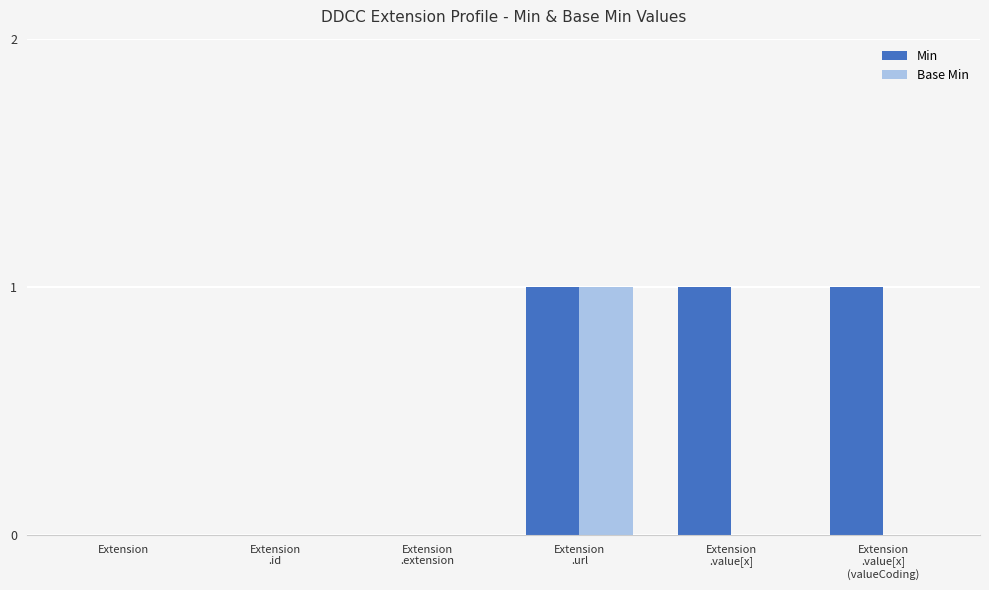

Reading left to right, extract all data points from this chart.

Min: Extension=0	Extension
.id=0	Extension
.extension=0	Extension
.url=1	Extension
.value[x]=1	Extension
.value[x]
(valueCoding)=1
Base Min: Extension=0	Extension
.id=0	Extension
.extension=0	Extension
.url=1	Extension
.value[x]=0	Extension
.value[x]
(valueCoding)=0